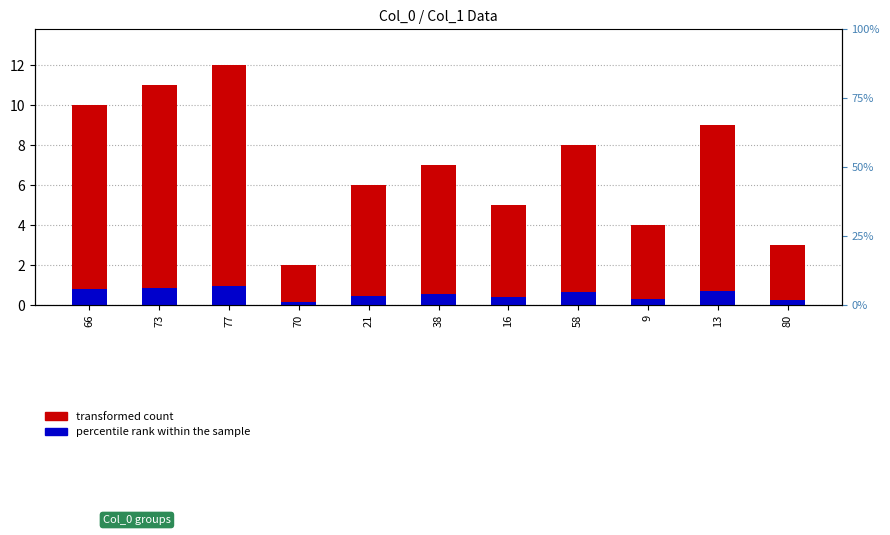

At which label is percentile rank within the sample closest to 0?

70